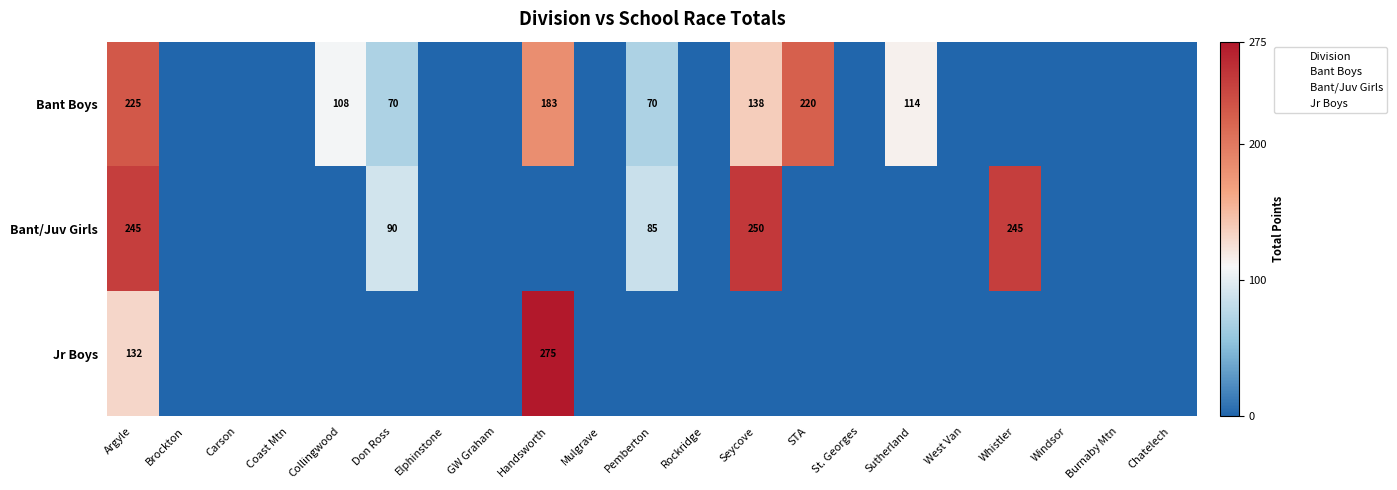

How many data points in Bant/Juv Girls are above 0?

5